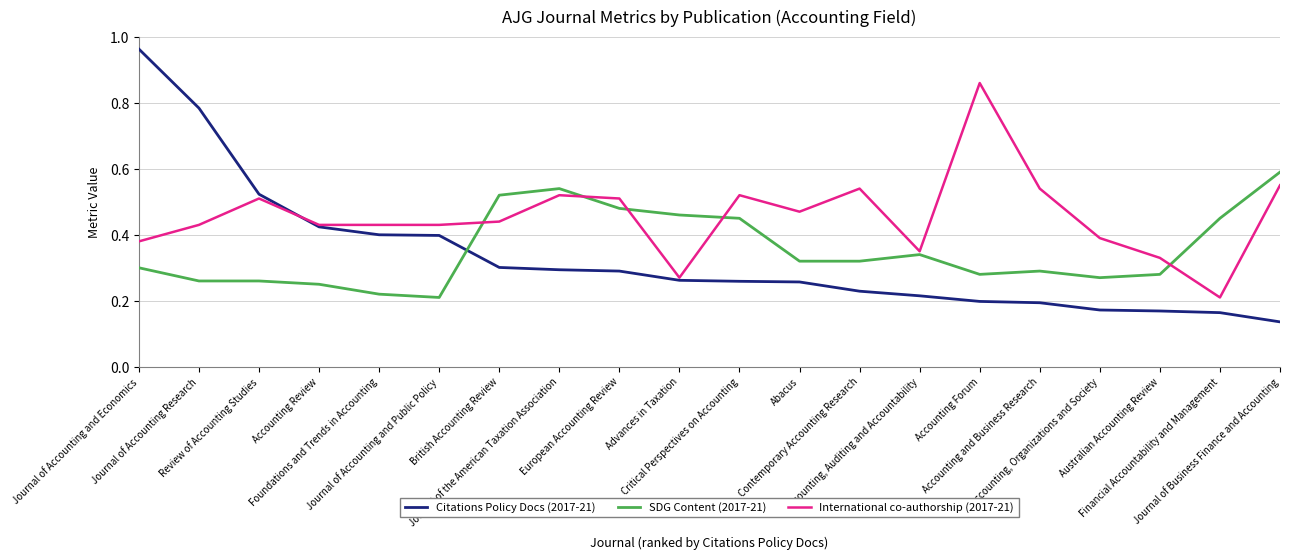

Is the value of International co-authorship (2017-21) at Abacus greater than the value of SDG Content (2017-21) at Journal of Accounting Research?

Yes